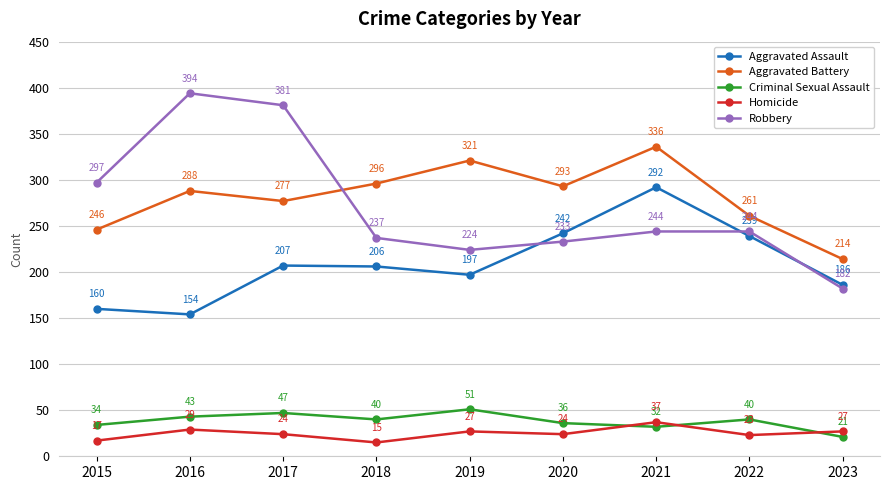

Does the chart have visible grid lines?

Yes